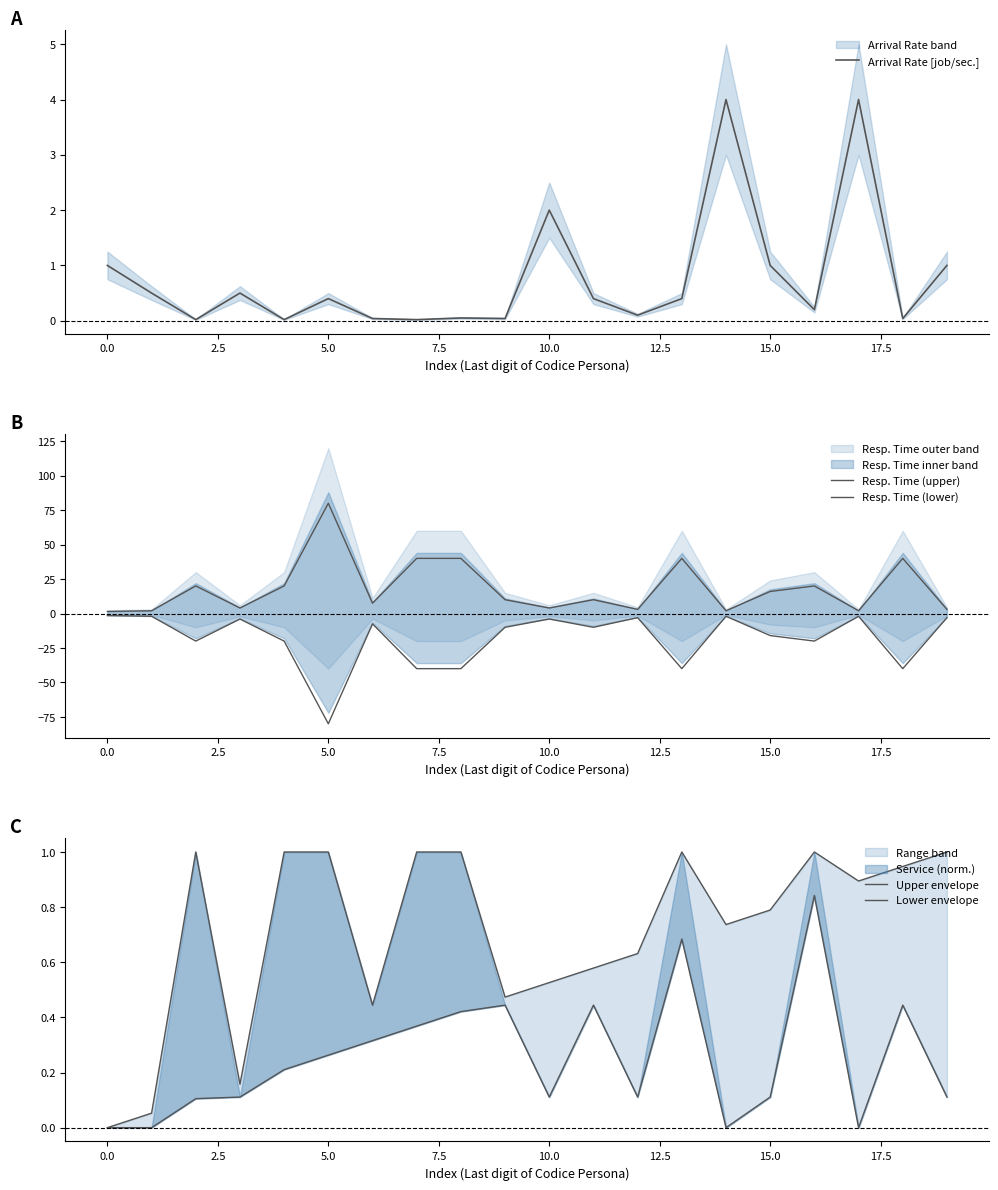

True or false: Upper envelope and Resp. Time (upper) cross at least once.

False